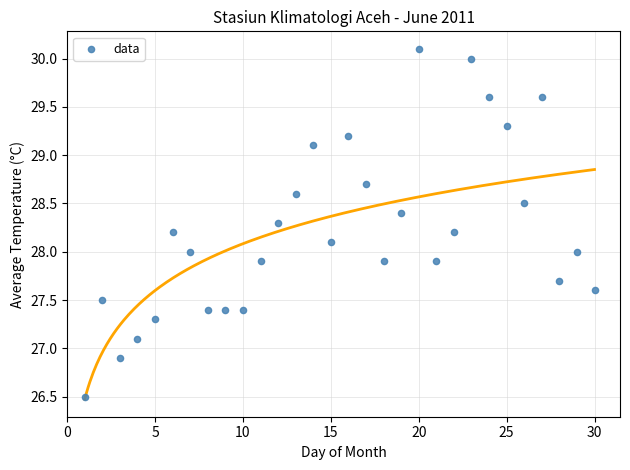

What is the range of Y values (max minus min)?

3.6